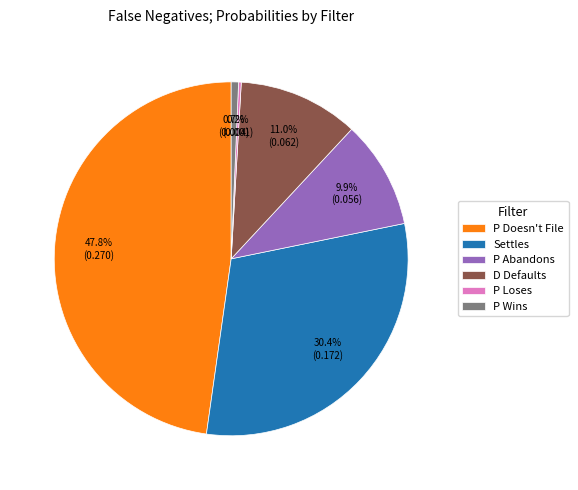

Do D Defaults and Settles together represent more than half of the pie?

No